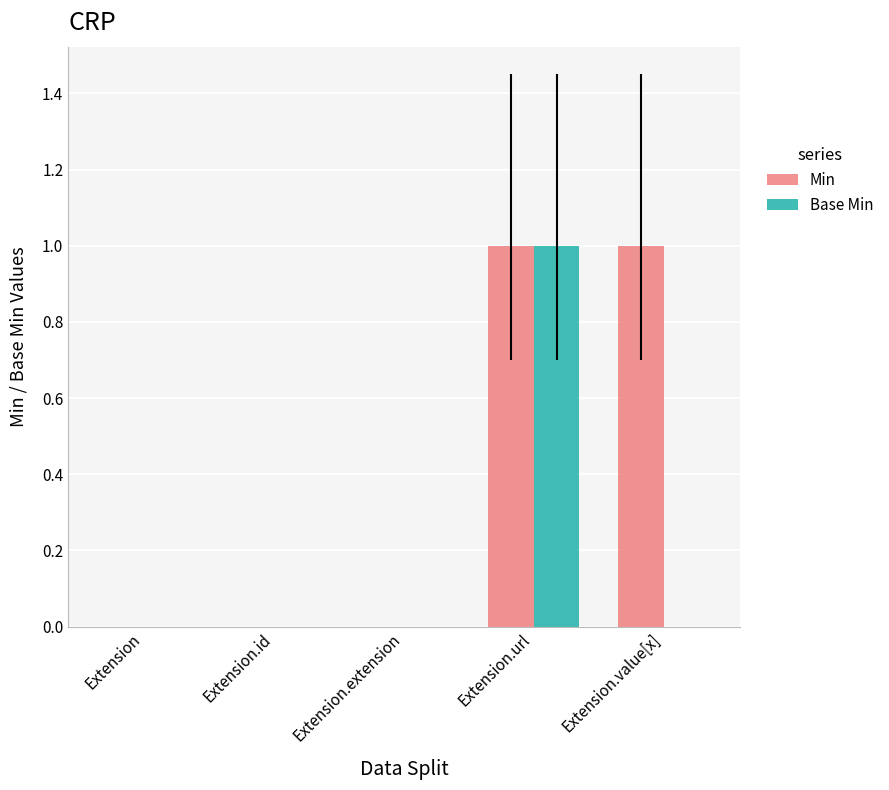

Is the value of Base Min at Extension.value[x] greater than the value of Min at Extension.value[x]?

No